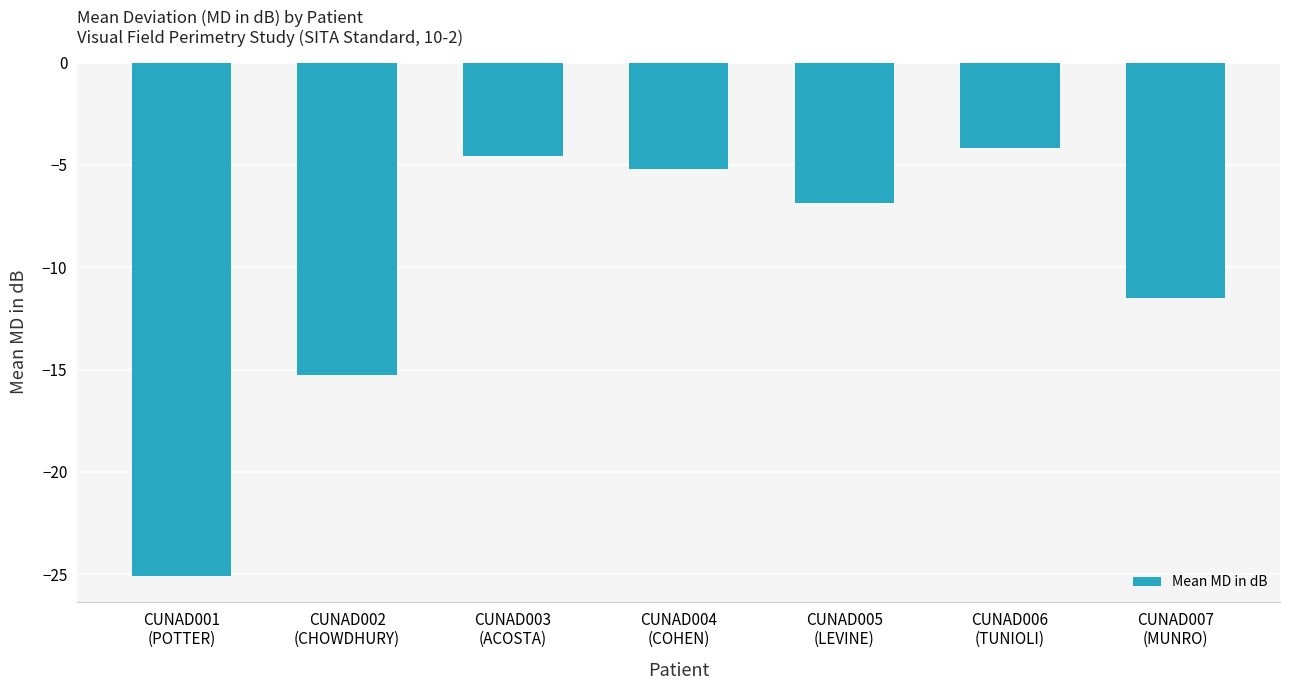

Rank the categories by value from highest to lowest.

CUNAD006
(TUNIOLI), CUNAD003
(ACOSTA), CUNAD004
(COHEN), CUNAD005
(LEVINE), CUNAD007
(MUNRO), CUNAD002
(CHOWDHURY), CUNAD001
(POTTER)